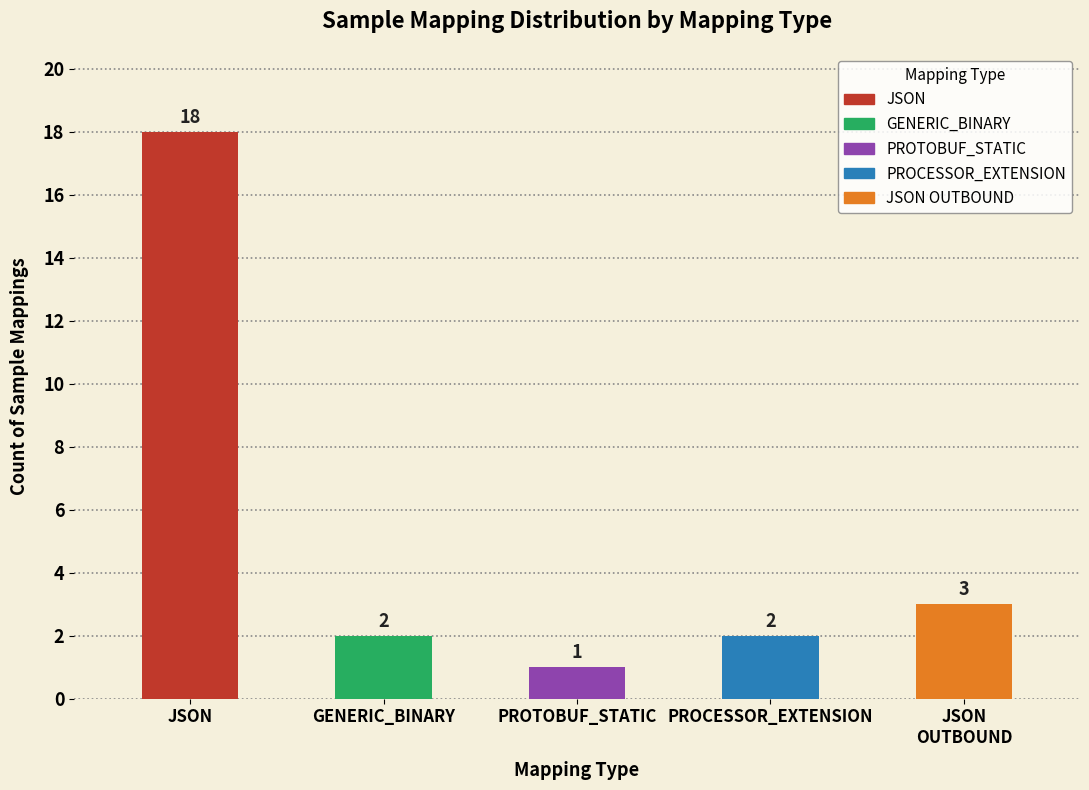

What is the smallest value displayed?

1